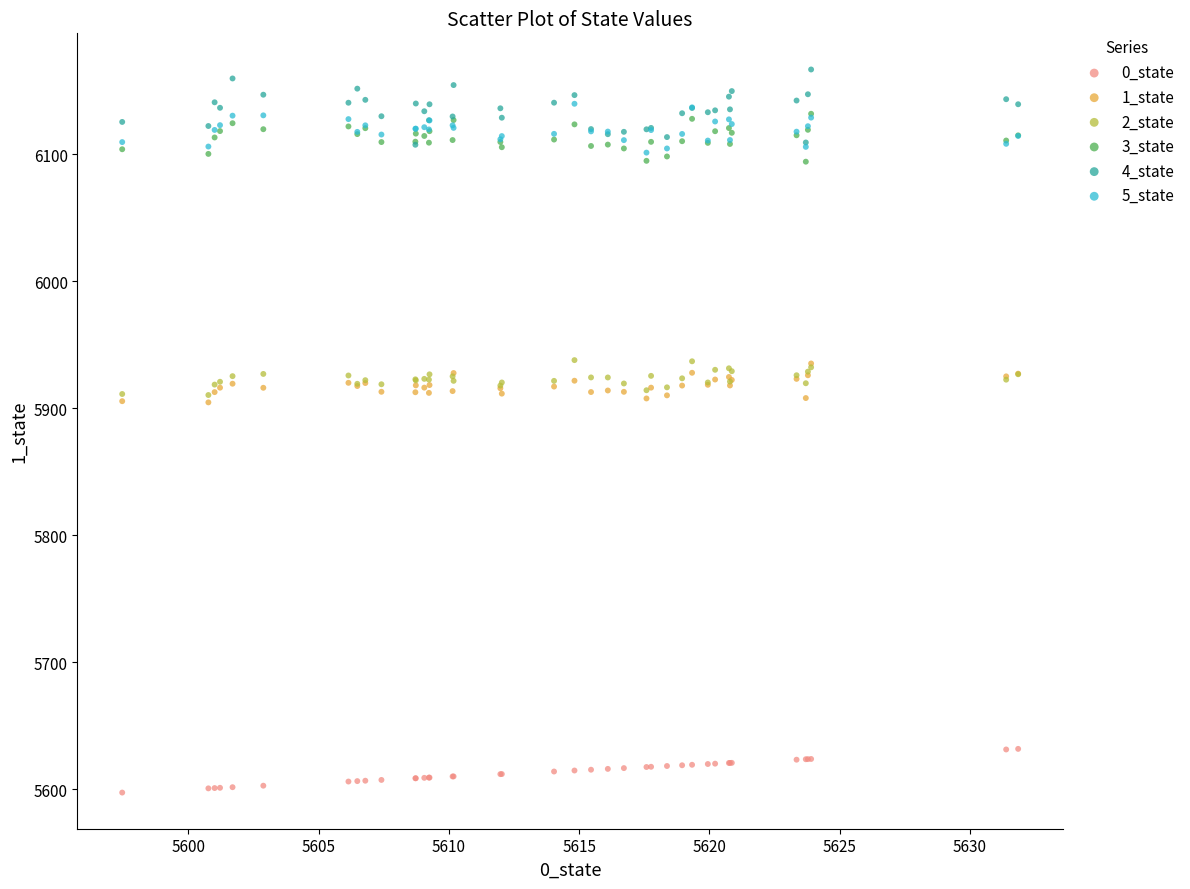

What are all the series names shown in the legend?

0_state, 1_state, 2_state, 3_state, 4_state, 5_state